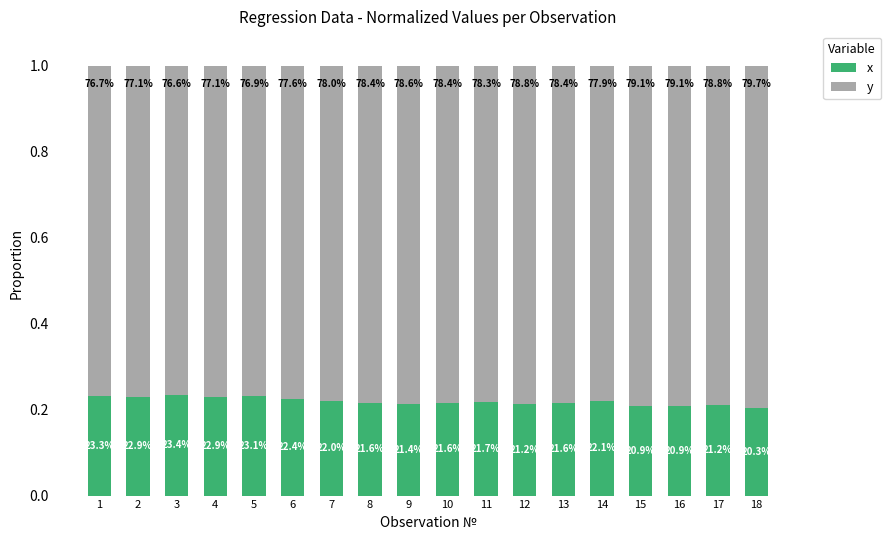

Does the chart contain any negative values?

No